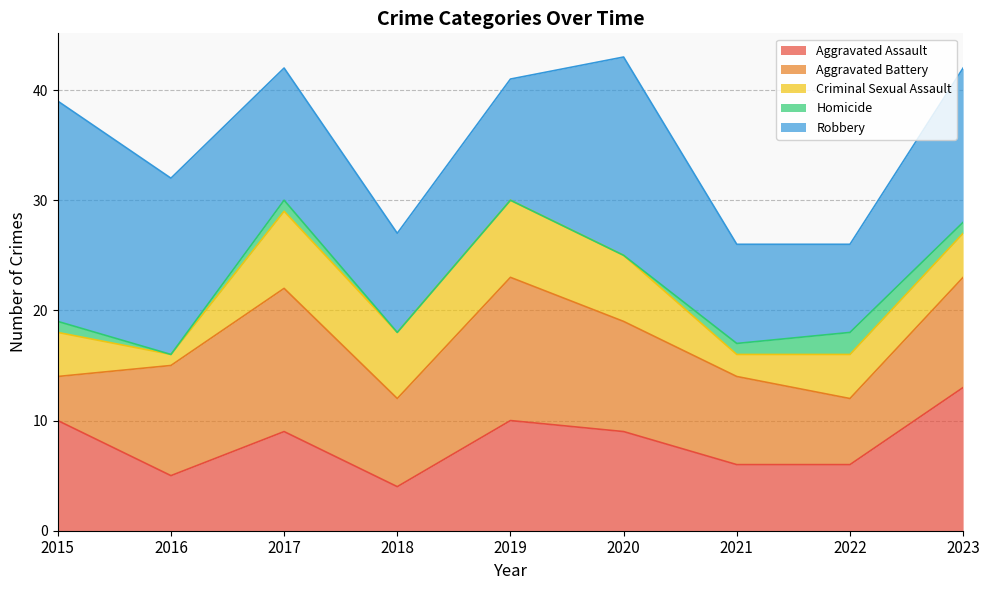

Which series ends up on top after the final intersection of Criminal Sexual Assault and Aggravated Assault?

Aggravated Assault